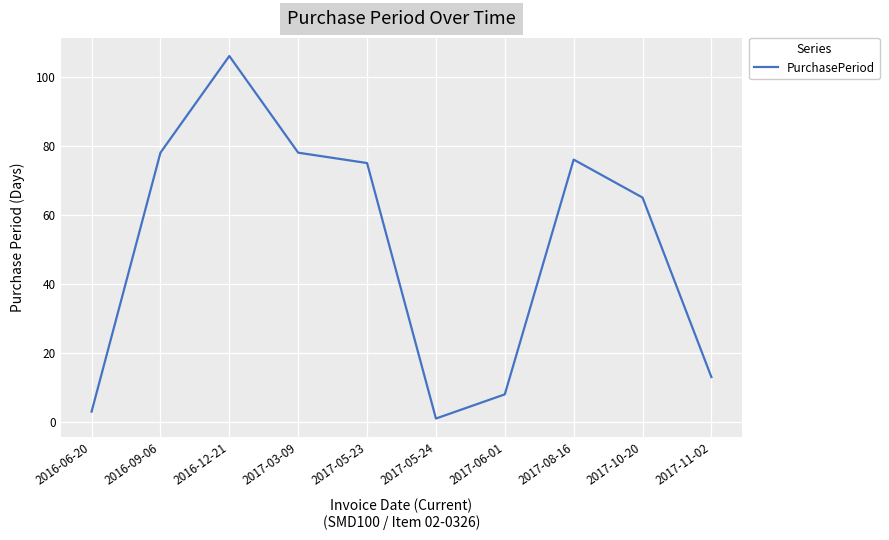

How many series are shown in this chart?

1